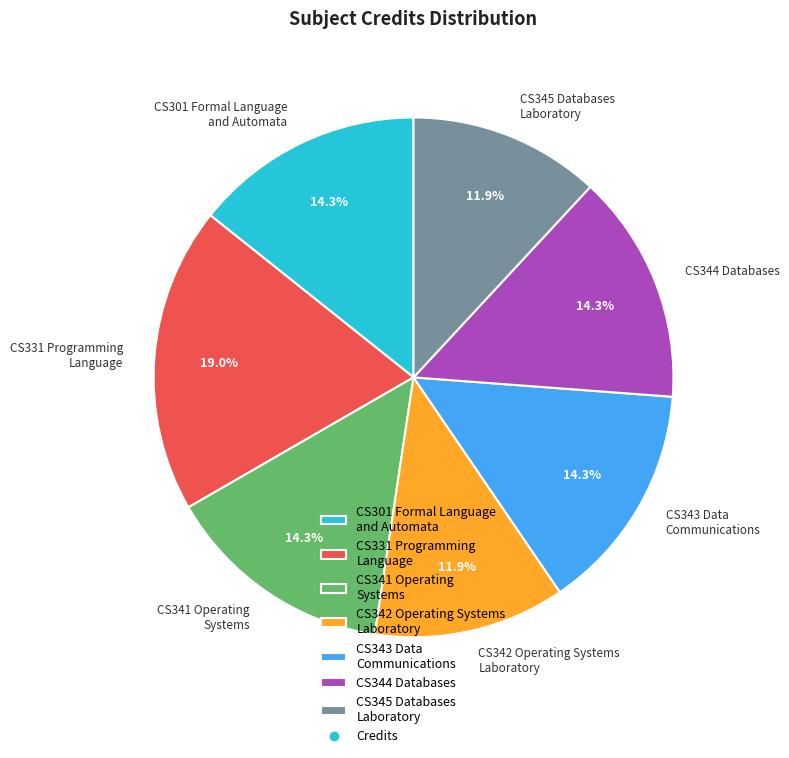

To the nearest percent, what is the average slice percentage?

14%